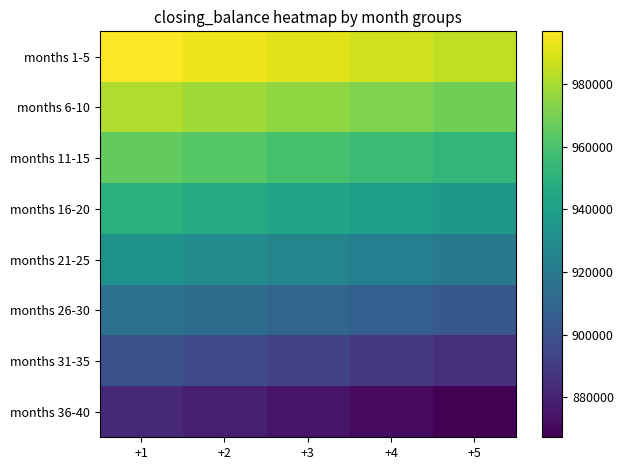

At which category is the sum across all series the highest?

+1